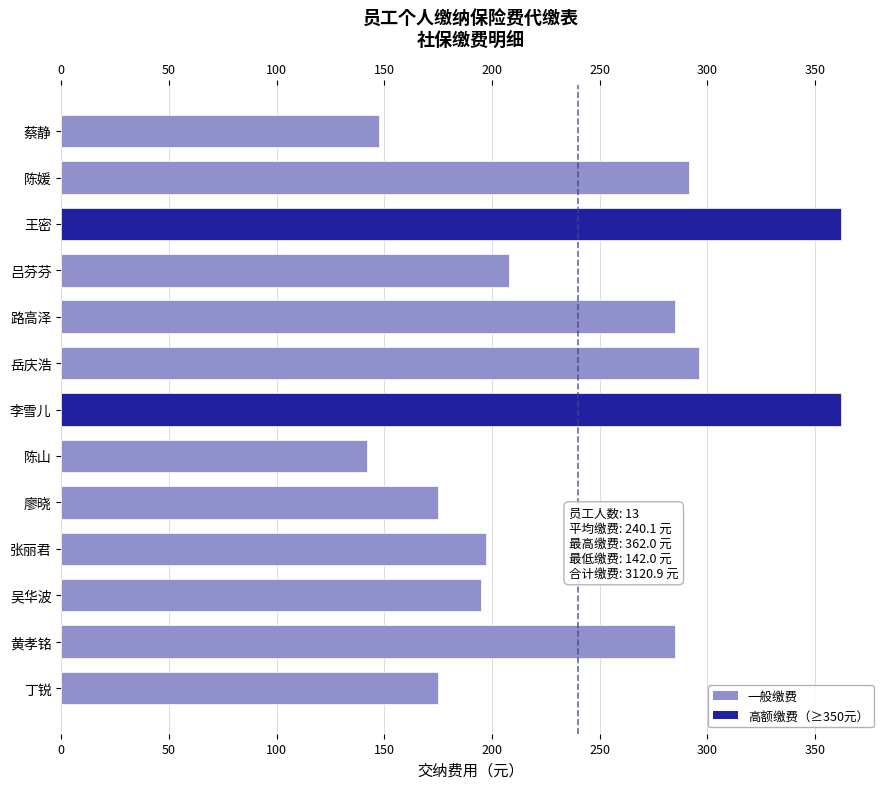

Reading top to bottom, extract all data points from this chart.

147.5	291.6	362.0	208.0	285.0	296.0	362.0	142.0	175.0	197.0	194.8	285.0	175.0